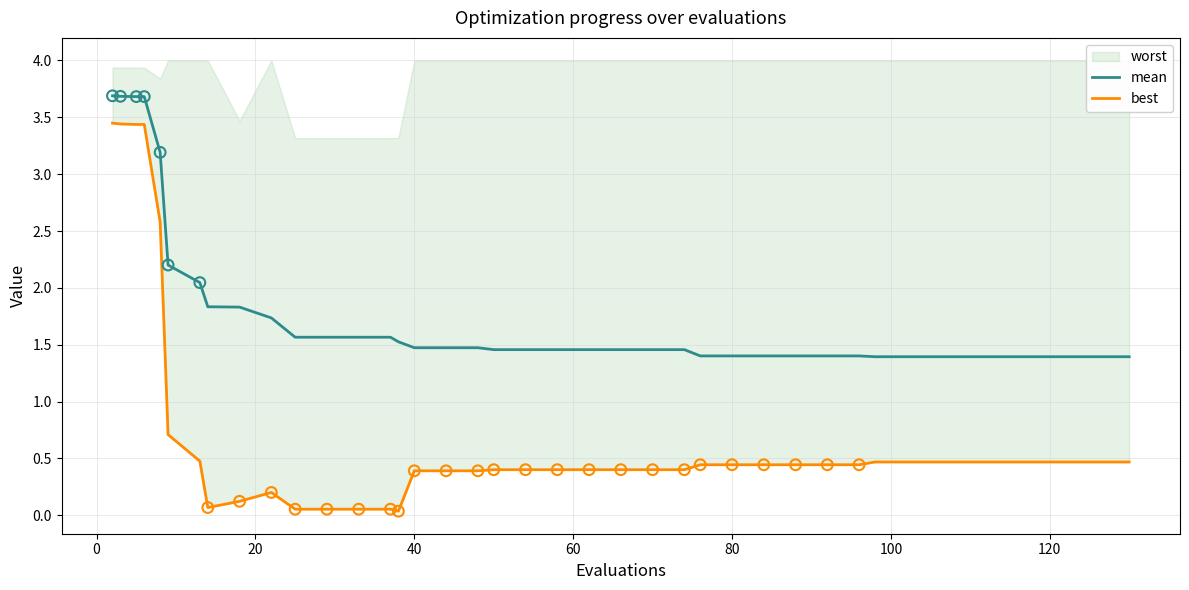

Which series has the largest Y range (max minus min)?

best